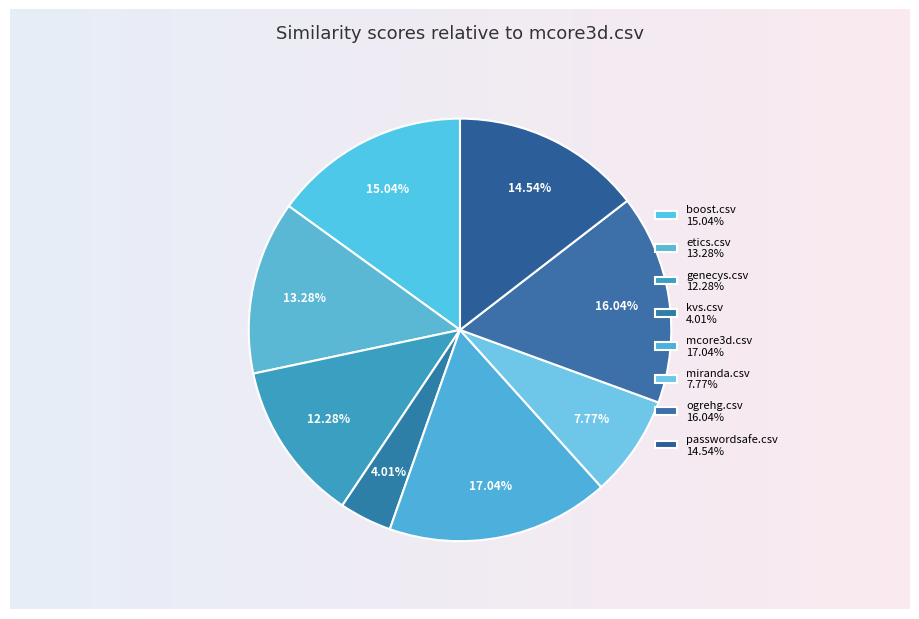

To the nearest percent, what portion does kvs.csv represent?

4%